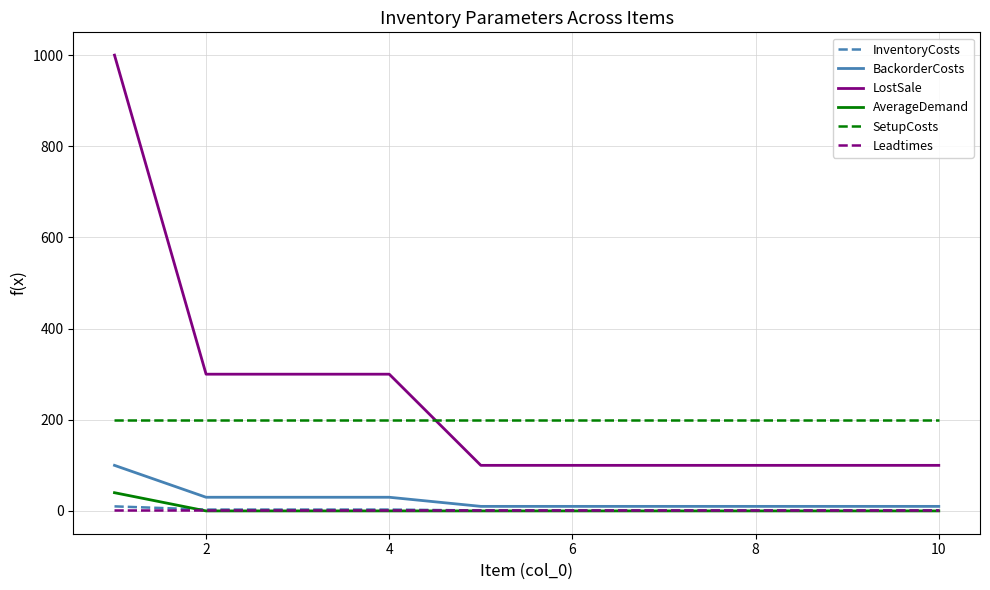

Which series has the largest total across all categories?

LostSale